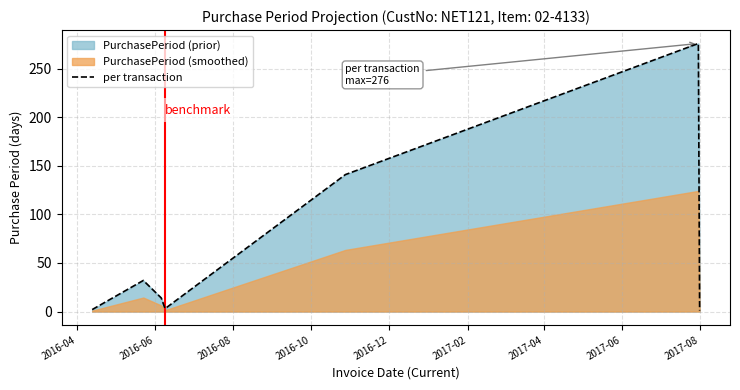

What is the highest value of the per transaction series?

276